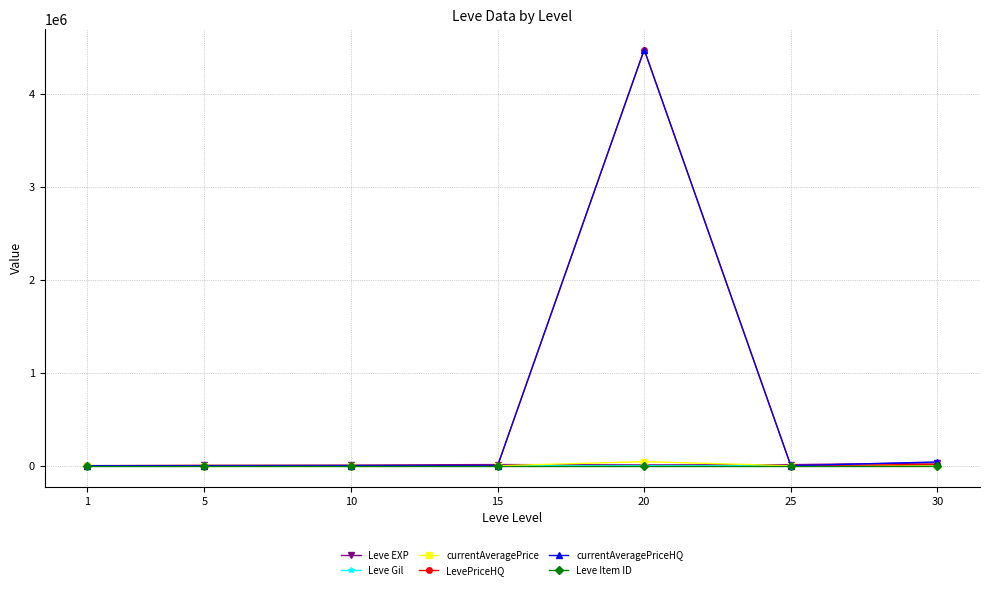

What is the total value across all series at 20?

8995971